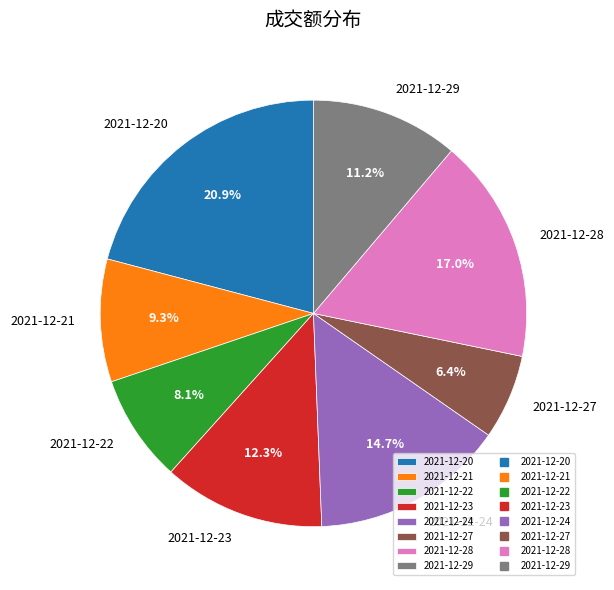

Rank the categories by value from highest to lowest.

2021-12-20, 2021-12-28, 2021-12-24, 2021-12-23, 2021-12-29, 2021-12-21, 2021-12-22, 2021-12-27